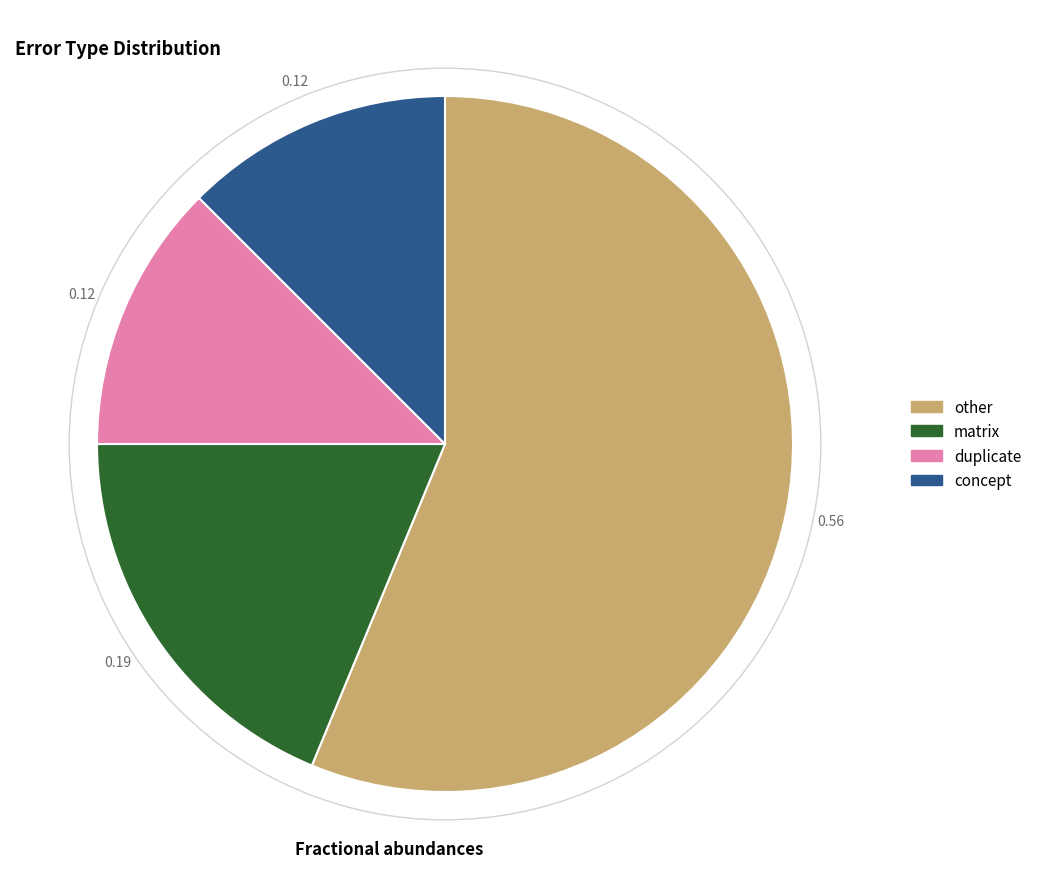

Is it true that other is 56% of the pie?

True